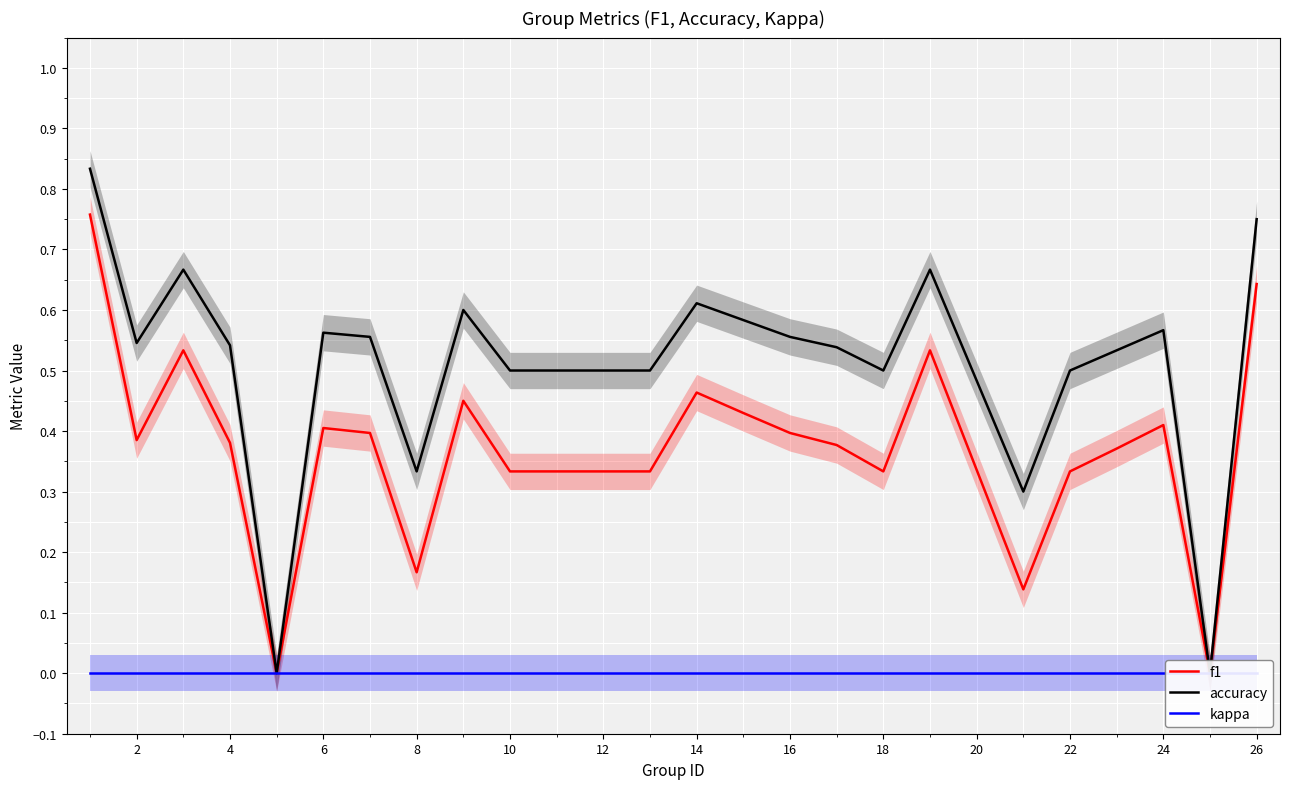

Which series has the largest total across all categories?

accuracy